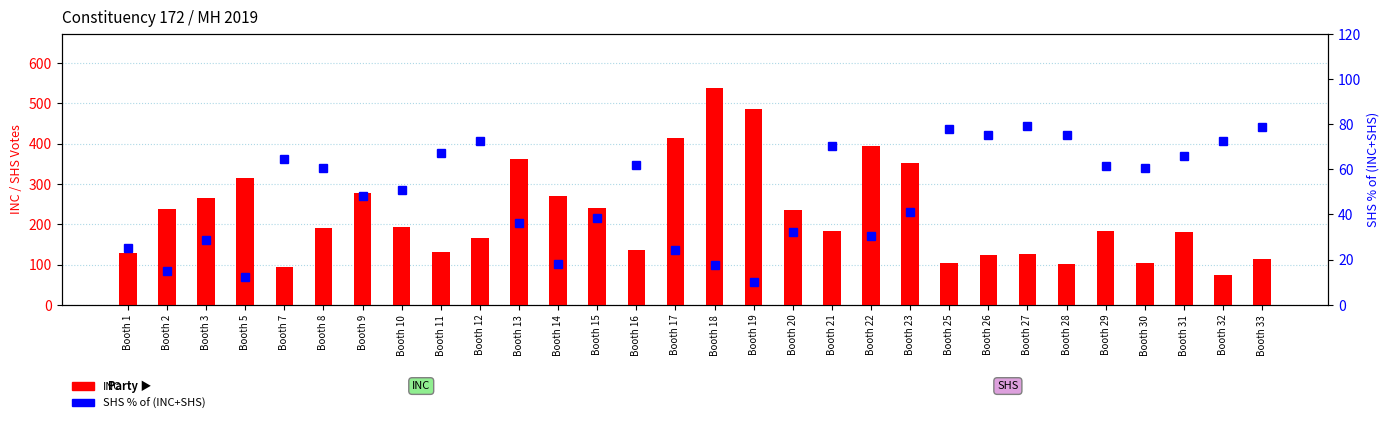

Which series has the widest spread of values?

INC